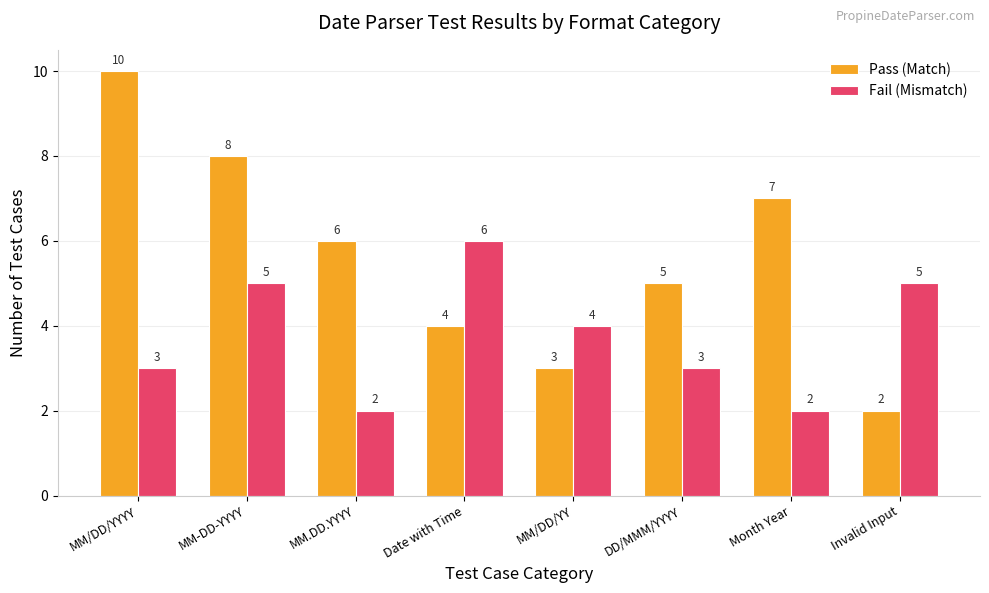

Rank the series by their maximum value, from highest to lowest.

Pass (Match), Fail (Mismatch)